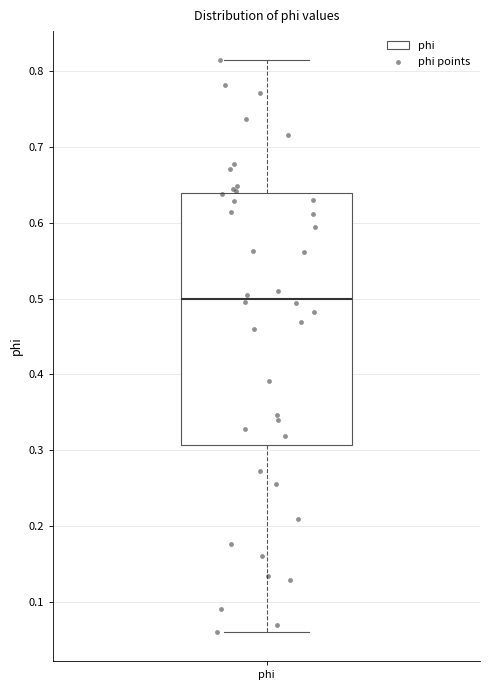

Where does the upper whisker of the box for phi end on the y-axis? The values are not printed on the chart, so give them approximately, as read against the axis.

0.82